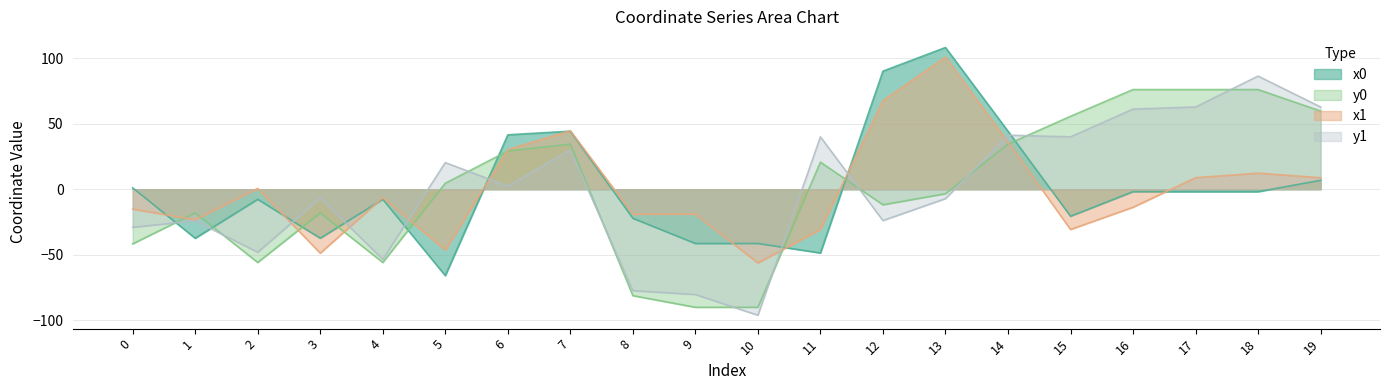

Which series changed the most between 14 and 16?

x1